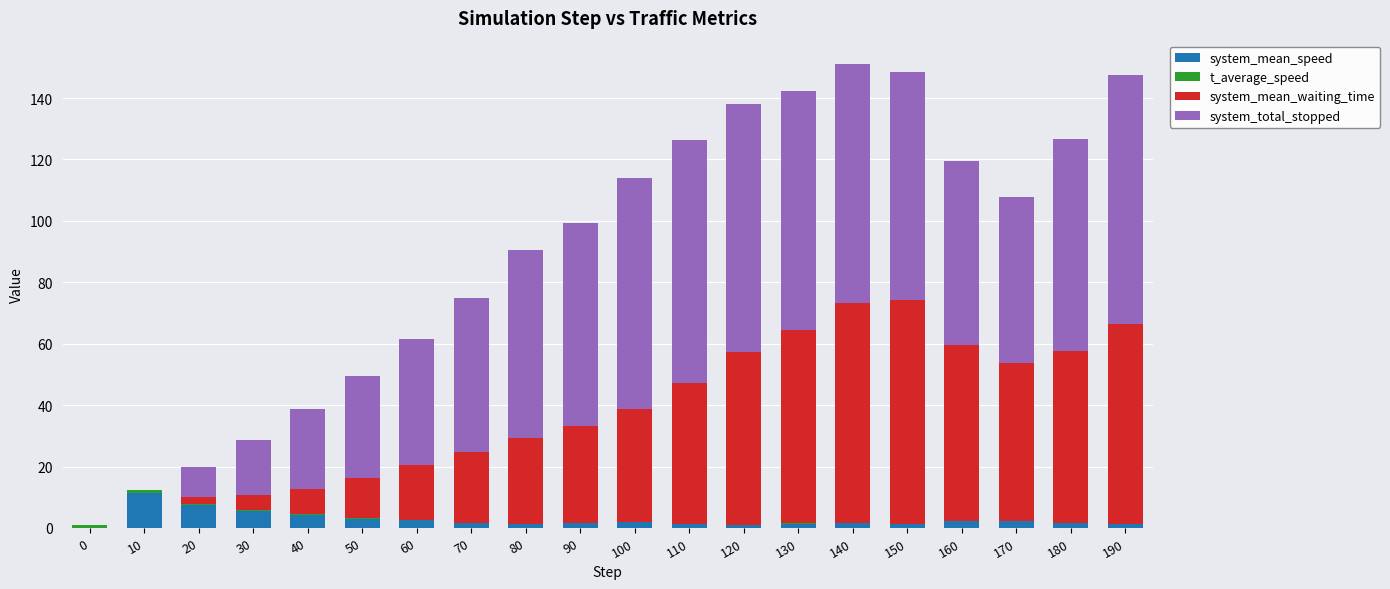

Which series changed the most between 100 and 160?

system_mean_waiting_time